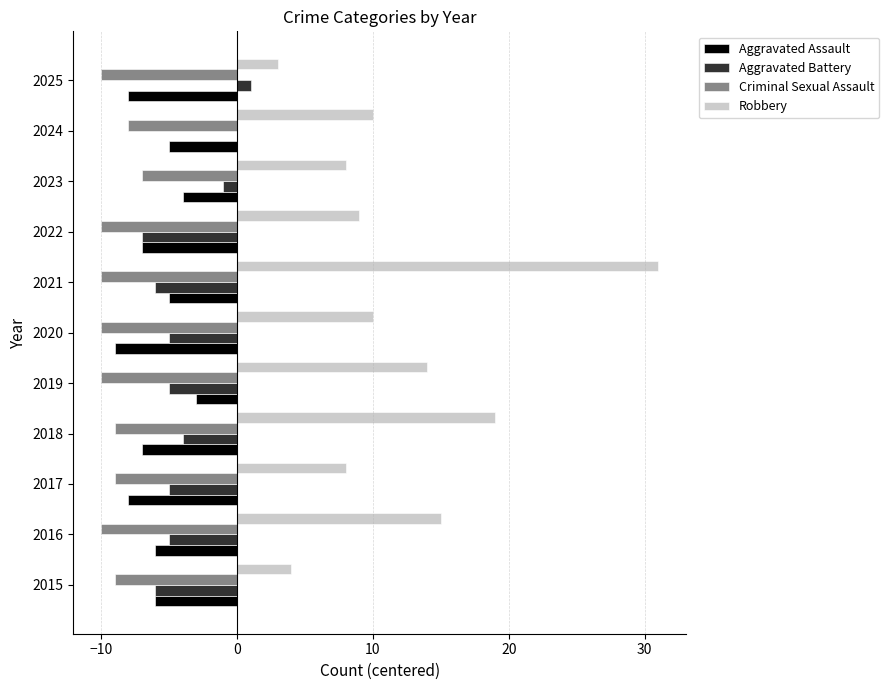

What is the sum of all Robbery values?

131